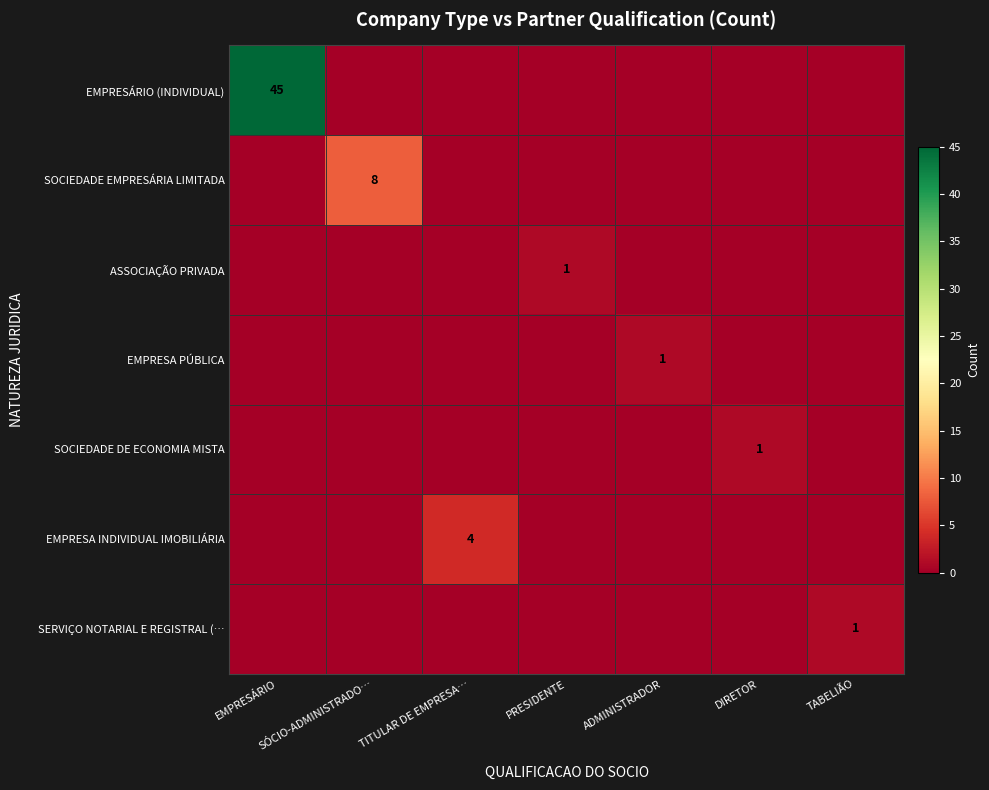

Which label corresponds to the largest value in the chart?

EMPRESÁRIO